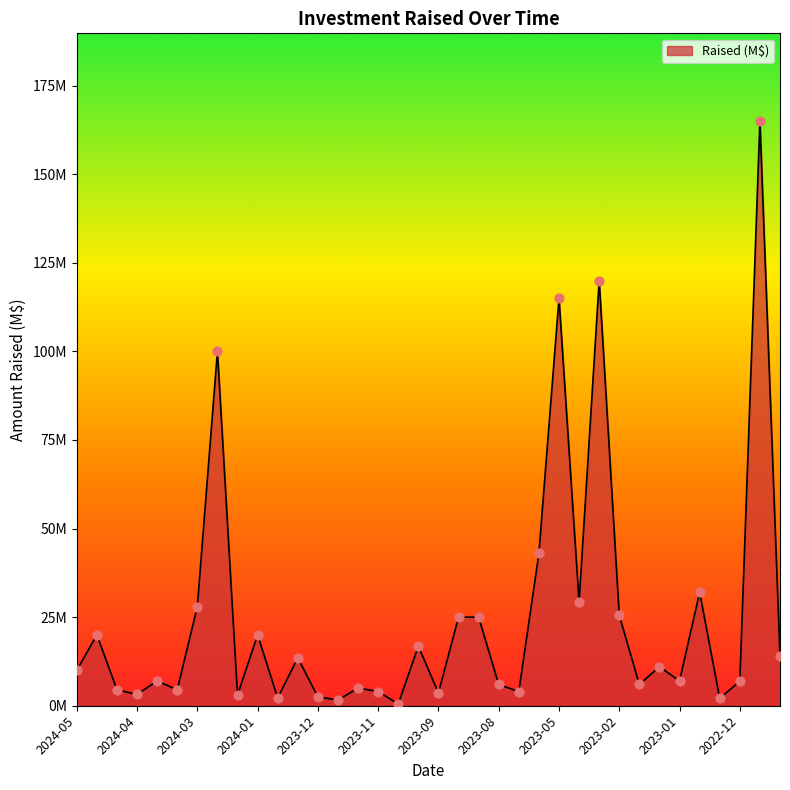

Does the chart have visible grid lines?

No